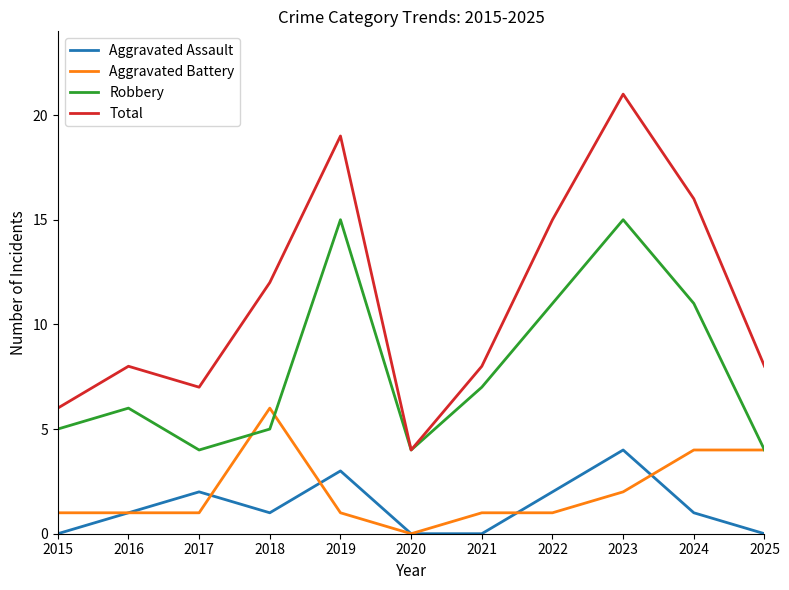

Reading left to right, extract all data points from this chart.

Aggravated Assault: 2015=0	2016=1	2017=2	2018=1	2019=3	2020=0	2021=0	2022=2	2023=4	2024=1	2025=0
Aggravated Battery: 2015=1	2016=1	2017=1	2018=6	2019=1	2020=0	2021=1	2022=1	2023=2	2024=4	2025=4
Robbery: 2015=5	2016=6	2017=4	2018=5	2019=15	2020=4	2021=7	2022=11	2023=15	2024=11	2025=4
Total: 2015=6	2016=8	2017=7	2018=12	2019=19	2020=4	2021=8	2022=15	2023=21	2024=16	2025=8